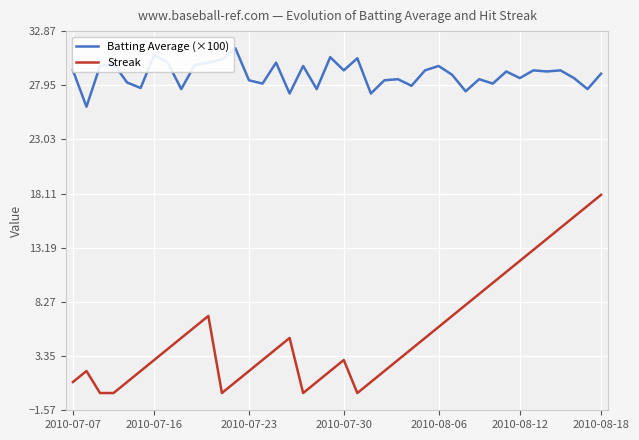

Which series has the widest spread of values?

Streak